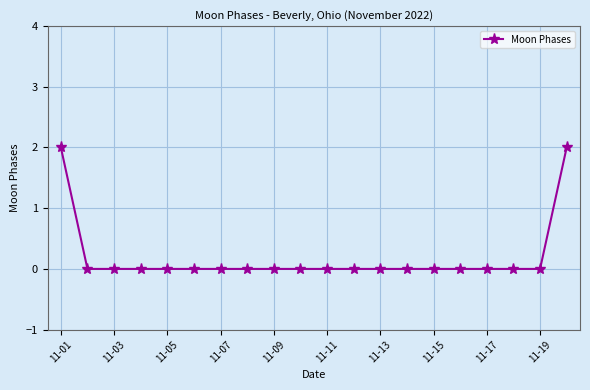

What is the sum of all values?

4